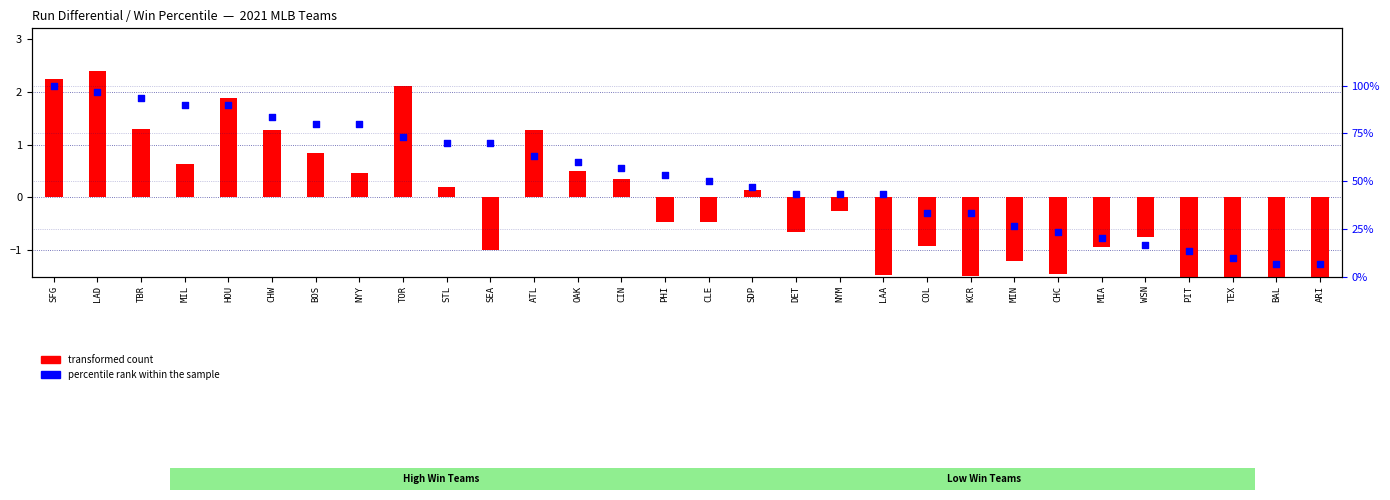

Which series has the widest spread of Y values?

percentile rank within the sample